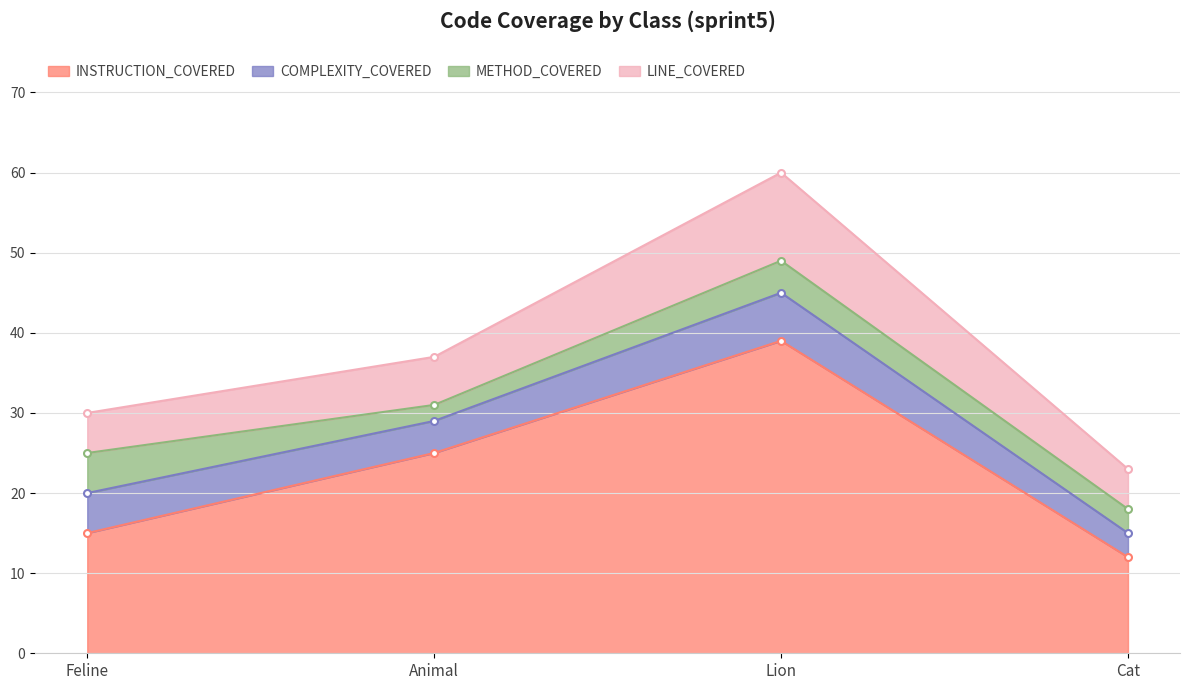

Reading left to right, transcribe all the data shown in this chart.

INSTRUCTION_COVERED: 15	25	39	12
COMPLEXITY_COVERED: 5	4	6	3
METHOD_COVERED: 5	2	4	3
LINE_COVERED: 5	6	11	5